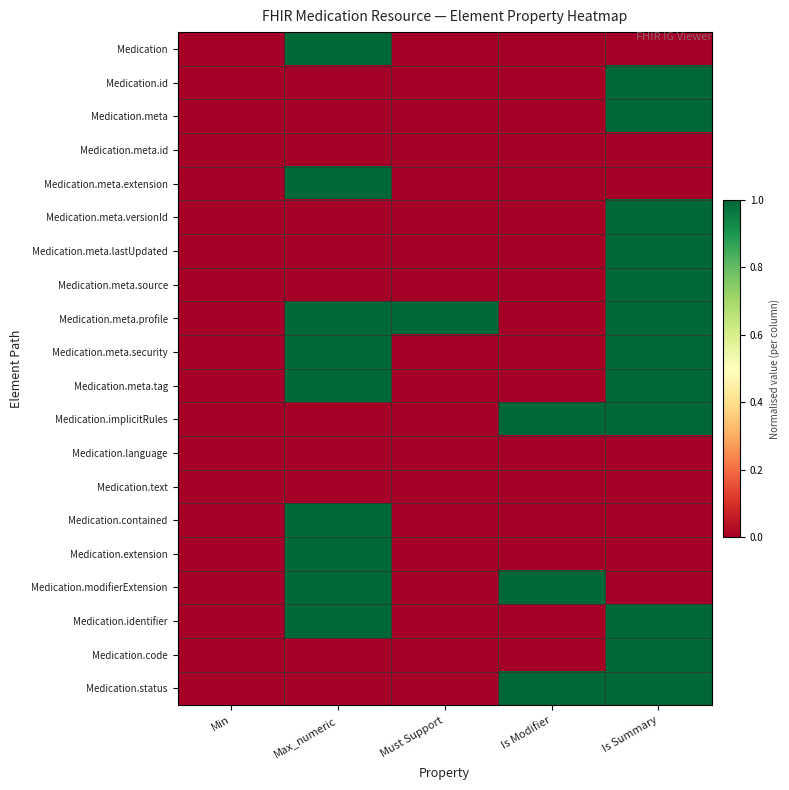

Which series has the widest spread of values?

Medication